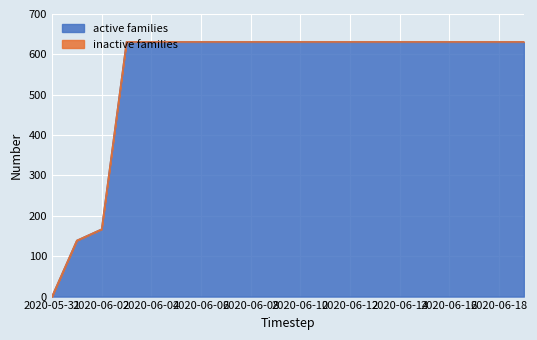

How many values are above zero?

19